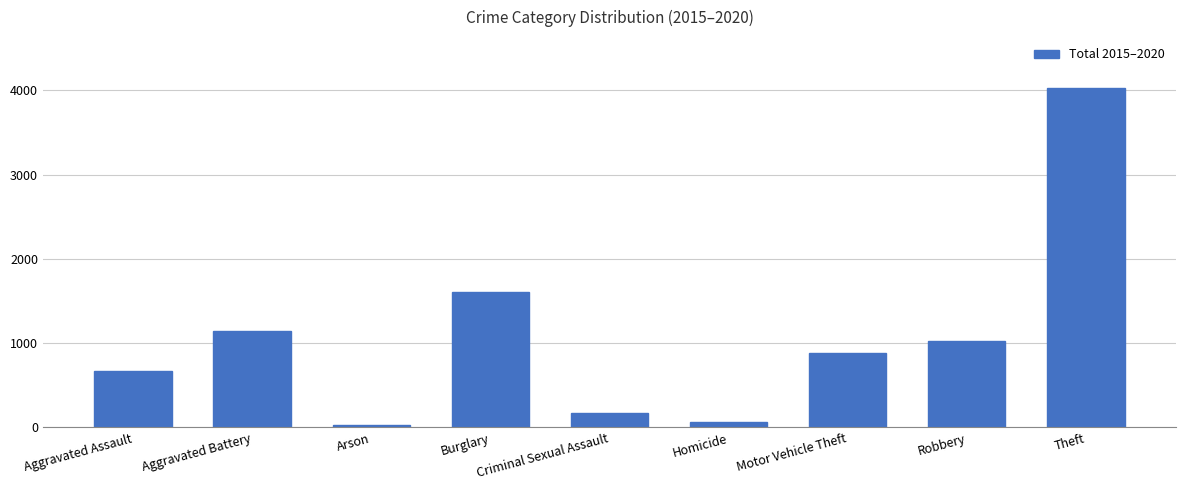

What is the smallest value displayed?

30